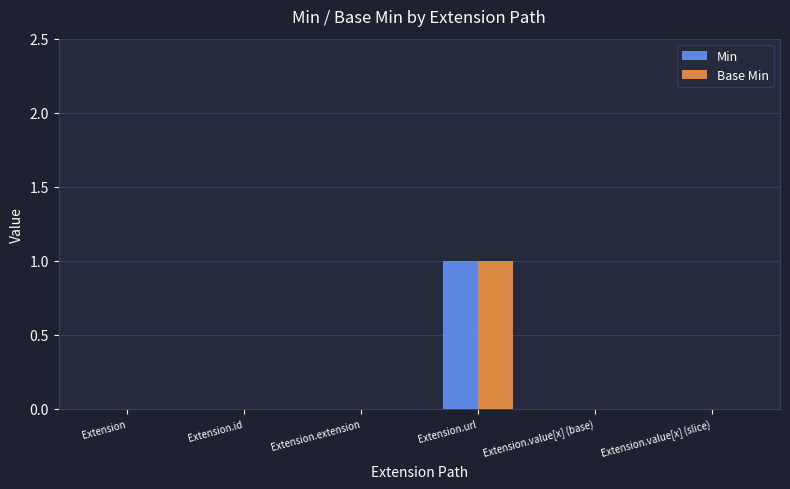

Reading right to left, extract all data points from this chart.

Min: 0	0	1	0	0	0
Base Min: 0	0	1	0	0	0